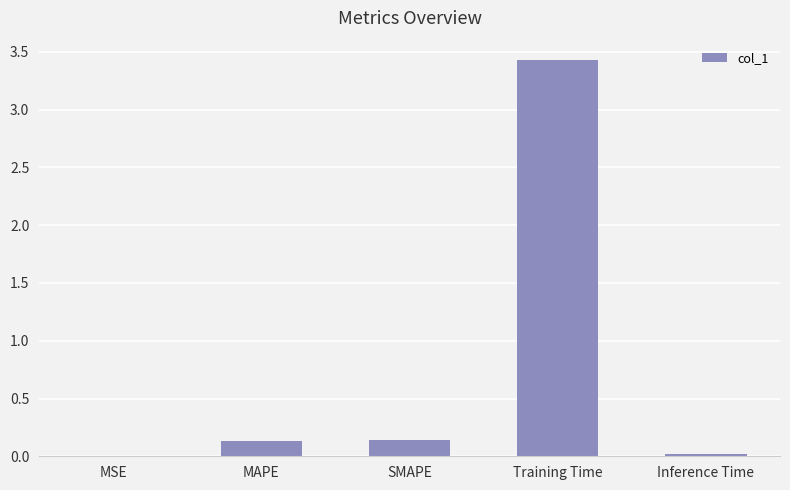

What is the sum of all values?

3.7